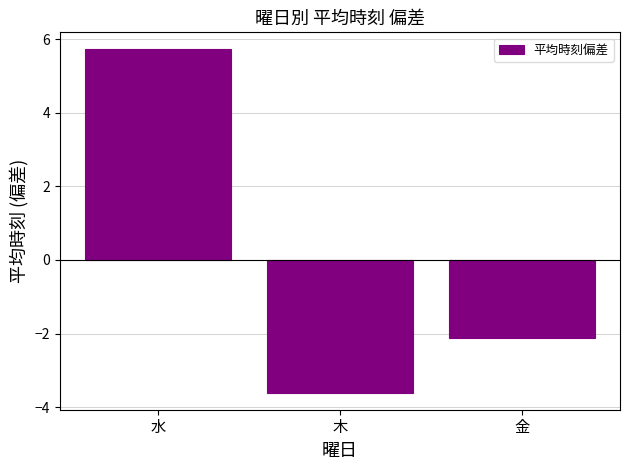

What is the difference between the values at 水 and 木?

9.3